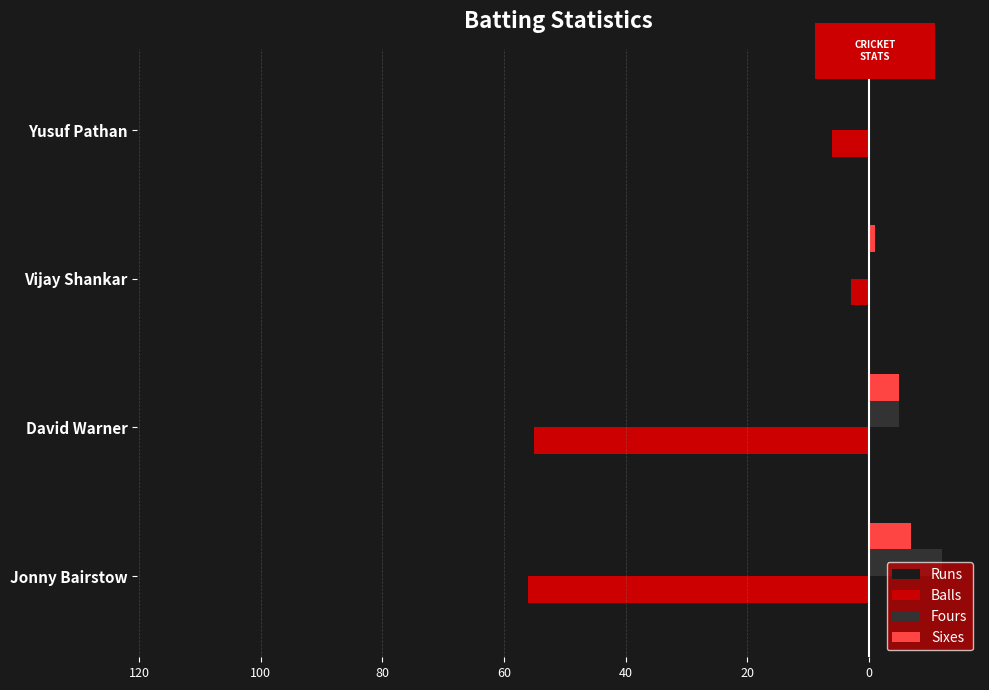

What are all the series names shown in the legend?

Runs, Balls, Fours, Sixes